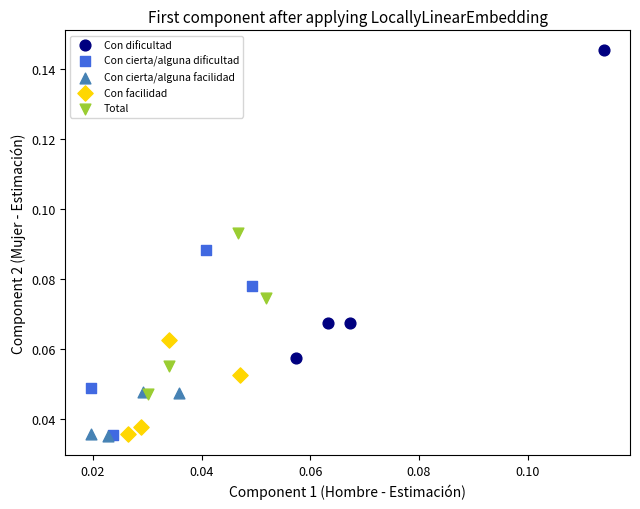

Which series contains the highest Y value?

Con dificultad